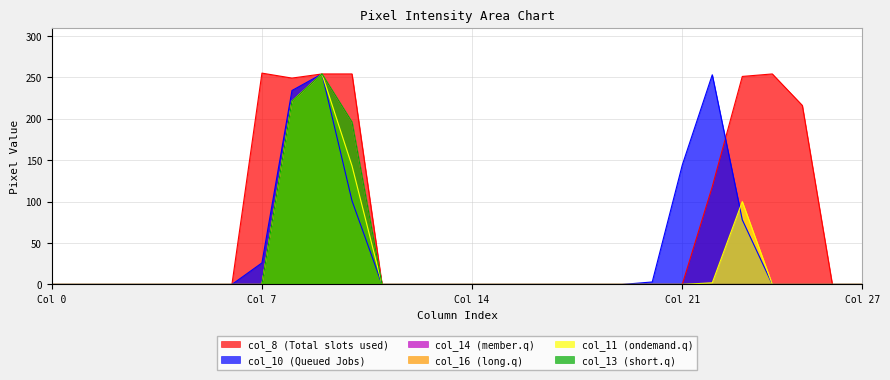

True or false: col_16 and col_8 cross at least once.

False